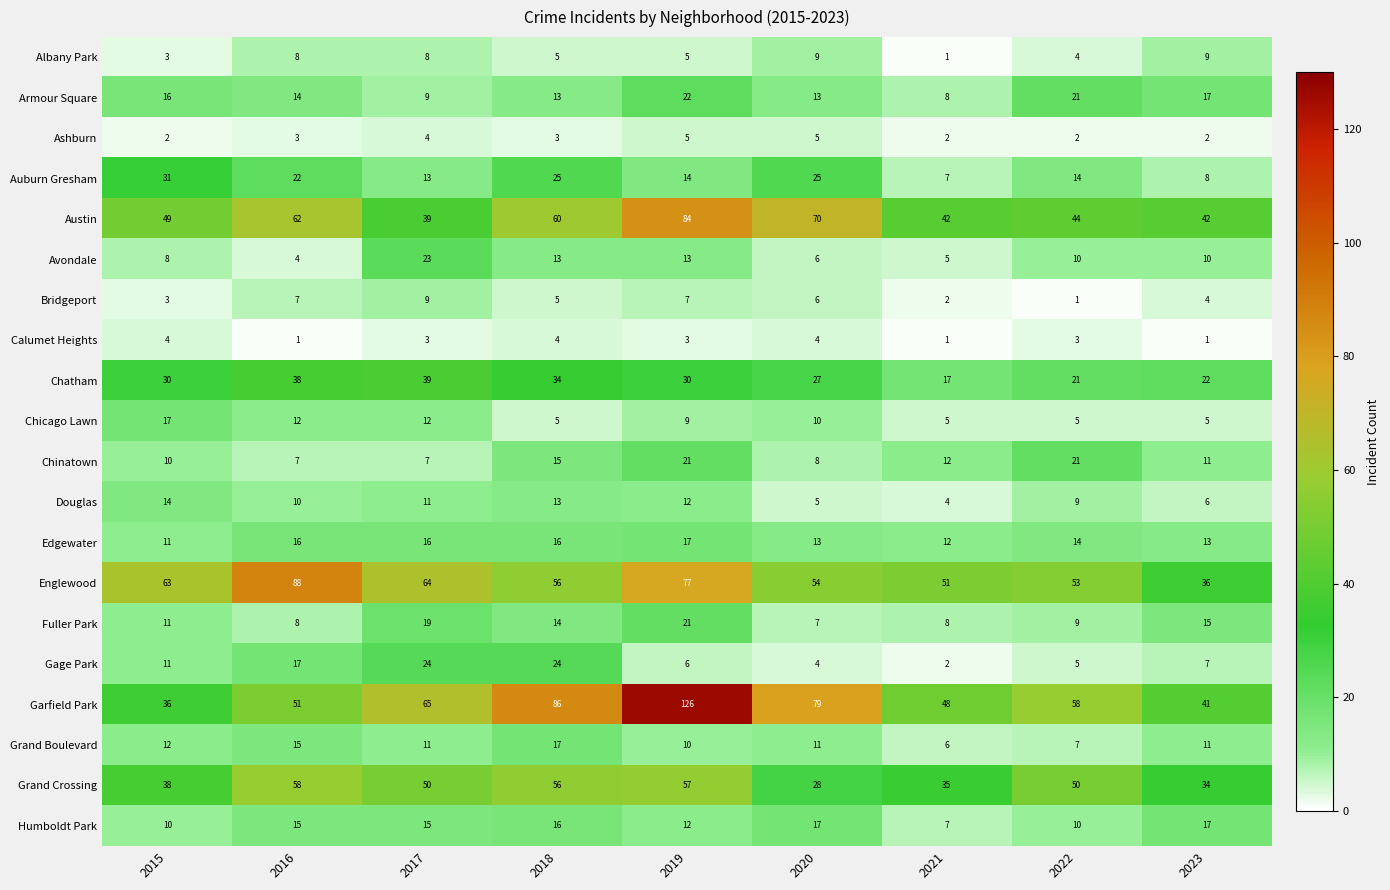

At which label does Avondale first exceed 10?

2017